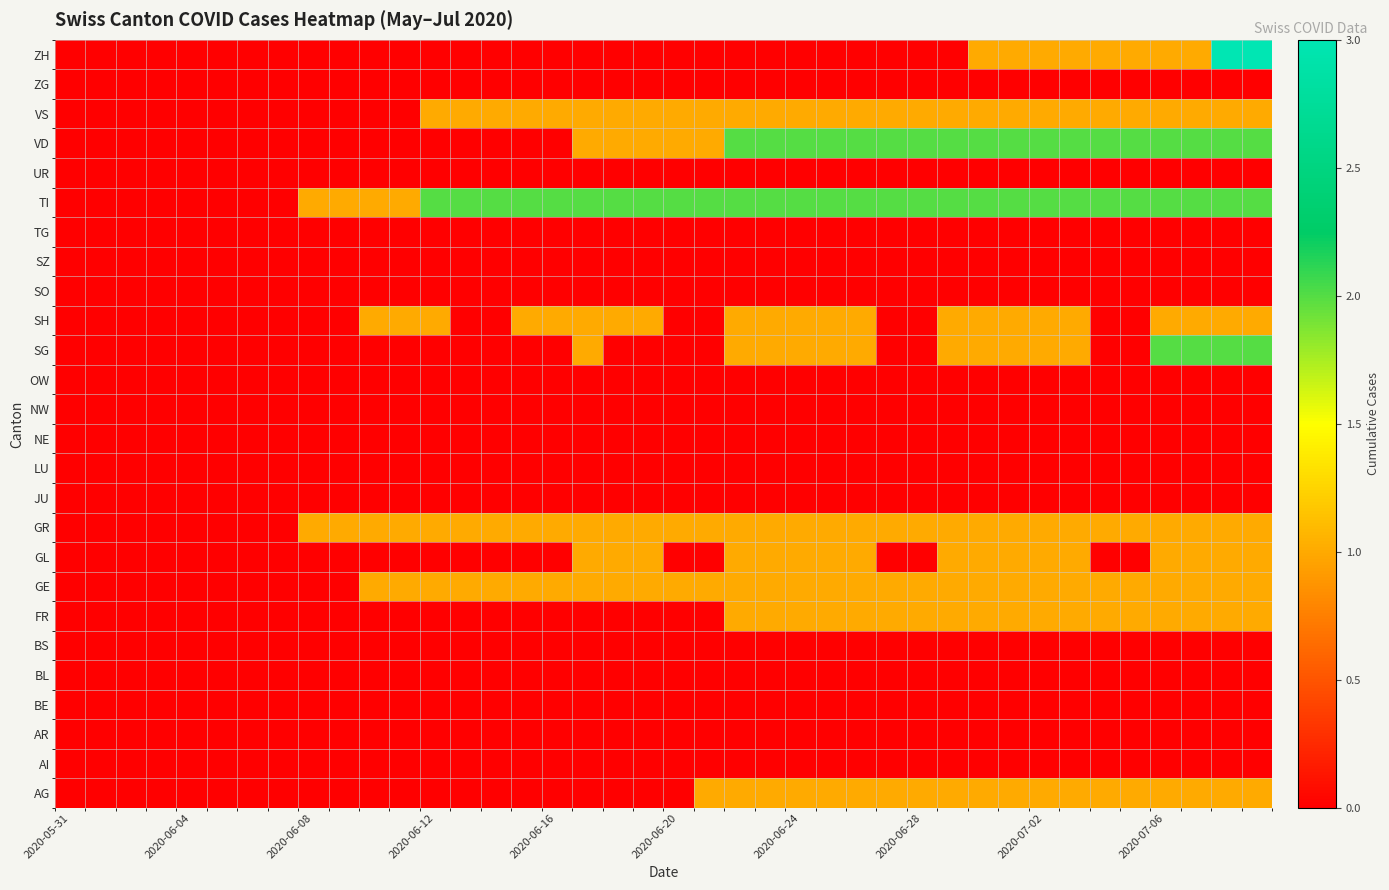

How many data points does each series have?

40